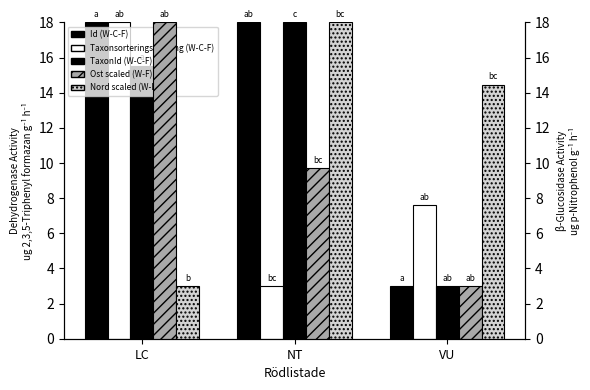

At which category is the sum across all series the highest?

LC